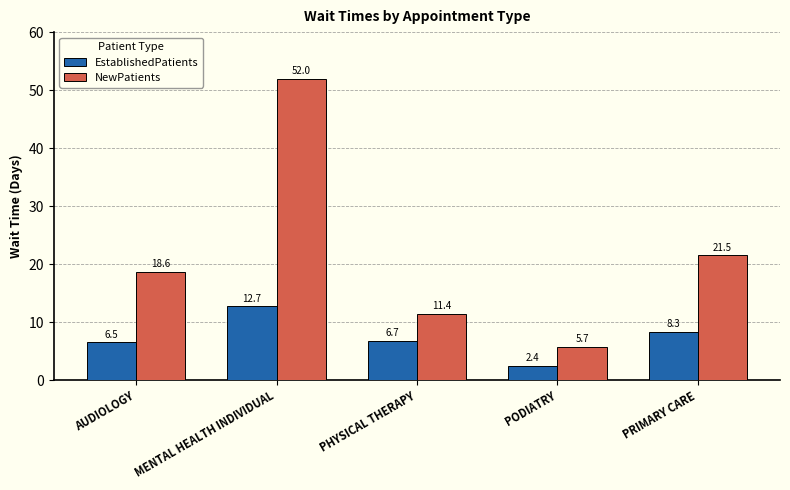

How many data points in EstablishedPatients are less than 6?

1